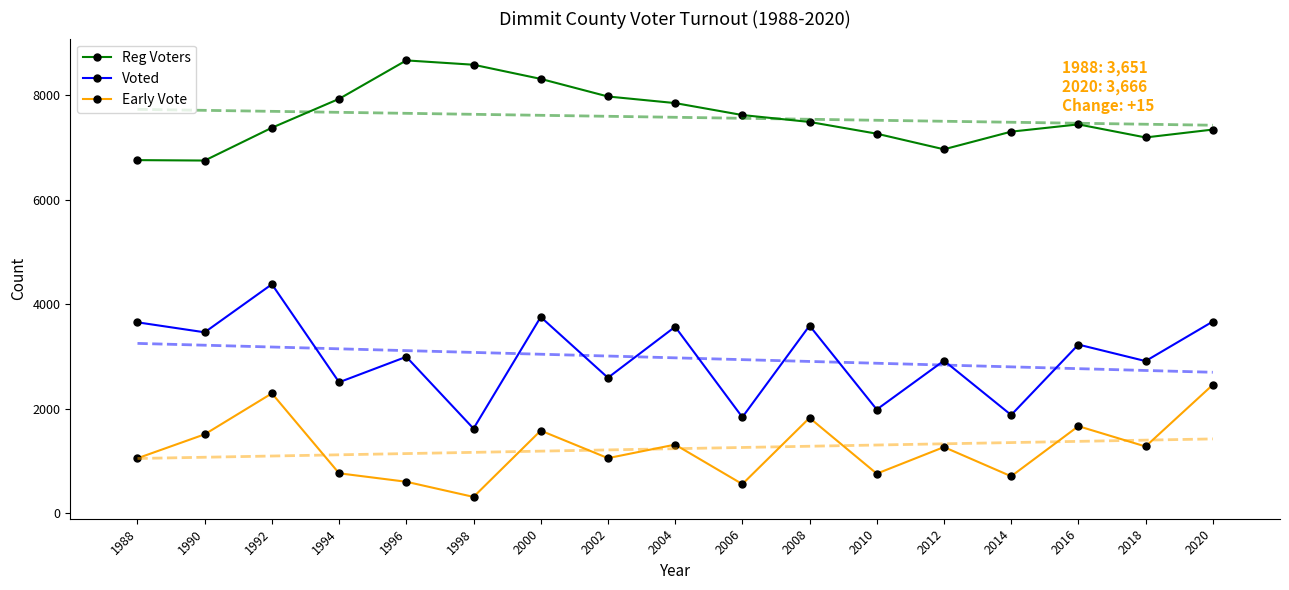

Reading left to right, transcribe all the data shown in this chart.

Reg Voters: 6756	6748	7376	7929	8665	8582	8311	7974	7848	7619	7487	7262	6963	7301	7440	7190	7341
Voted: 3651	3460	4380	2504	2991	1617	3753	2590	3566	1835	3587	1982	2917	1877	3225	2909	3666
Early Vote: 1049	1507	2291	761	599	309	1578	1051	1310	554	1822	754	1263	704	1663	1274	2455